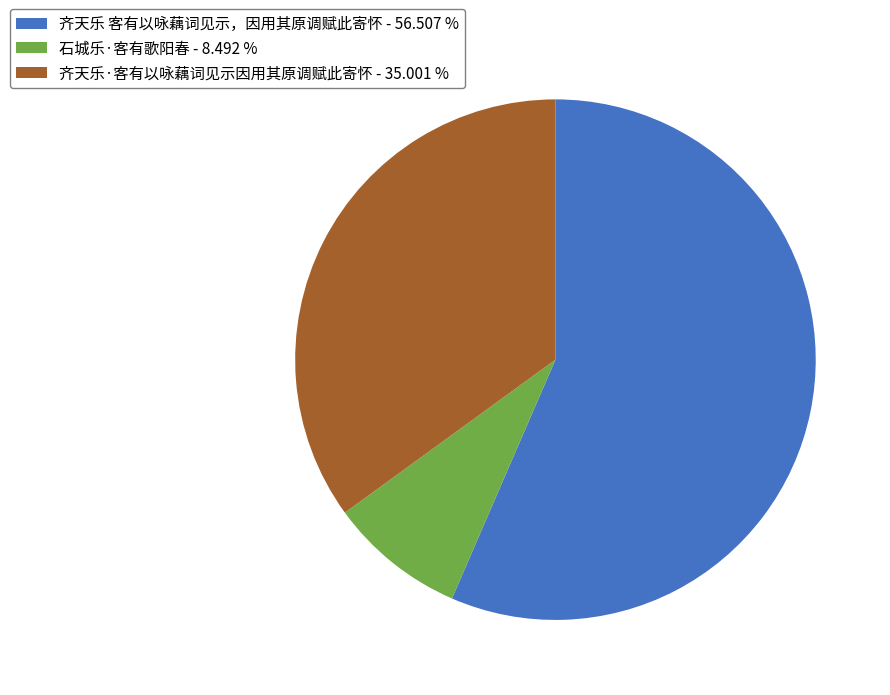

What is the majority slice?

齐天乐 客有以咏藕词见示，因用其原调赋此寄怀